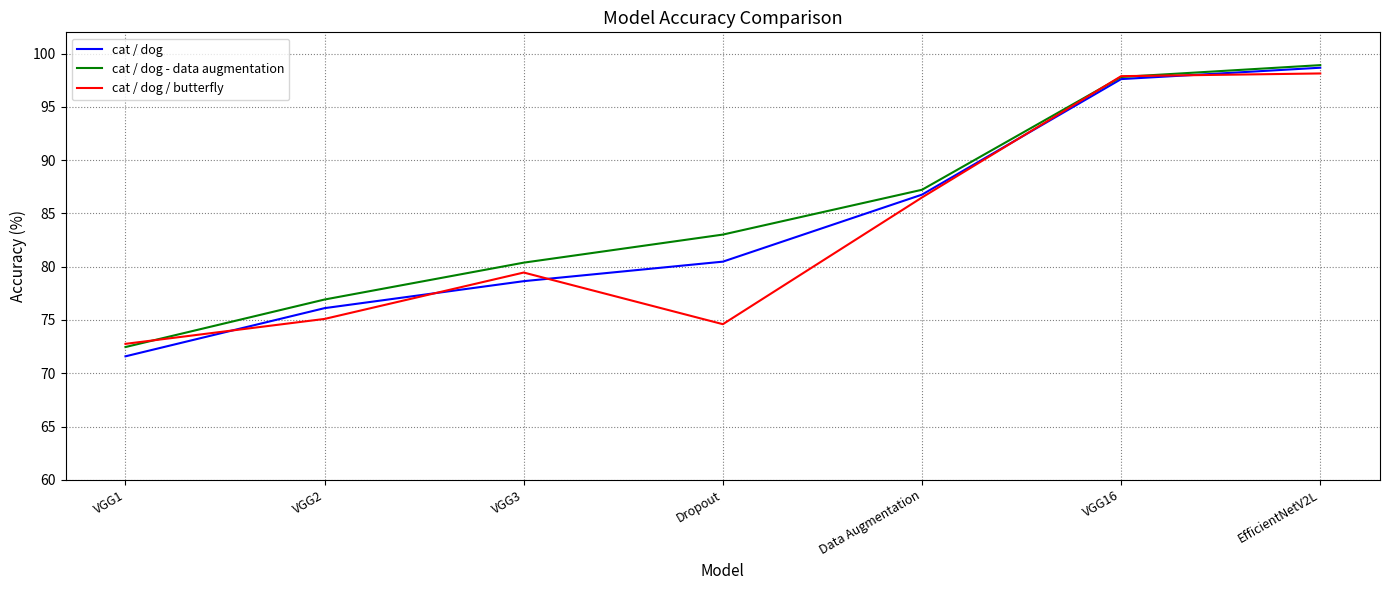

Is this an area chart (filled region under the line)?

No